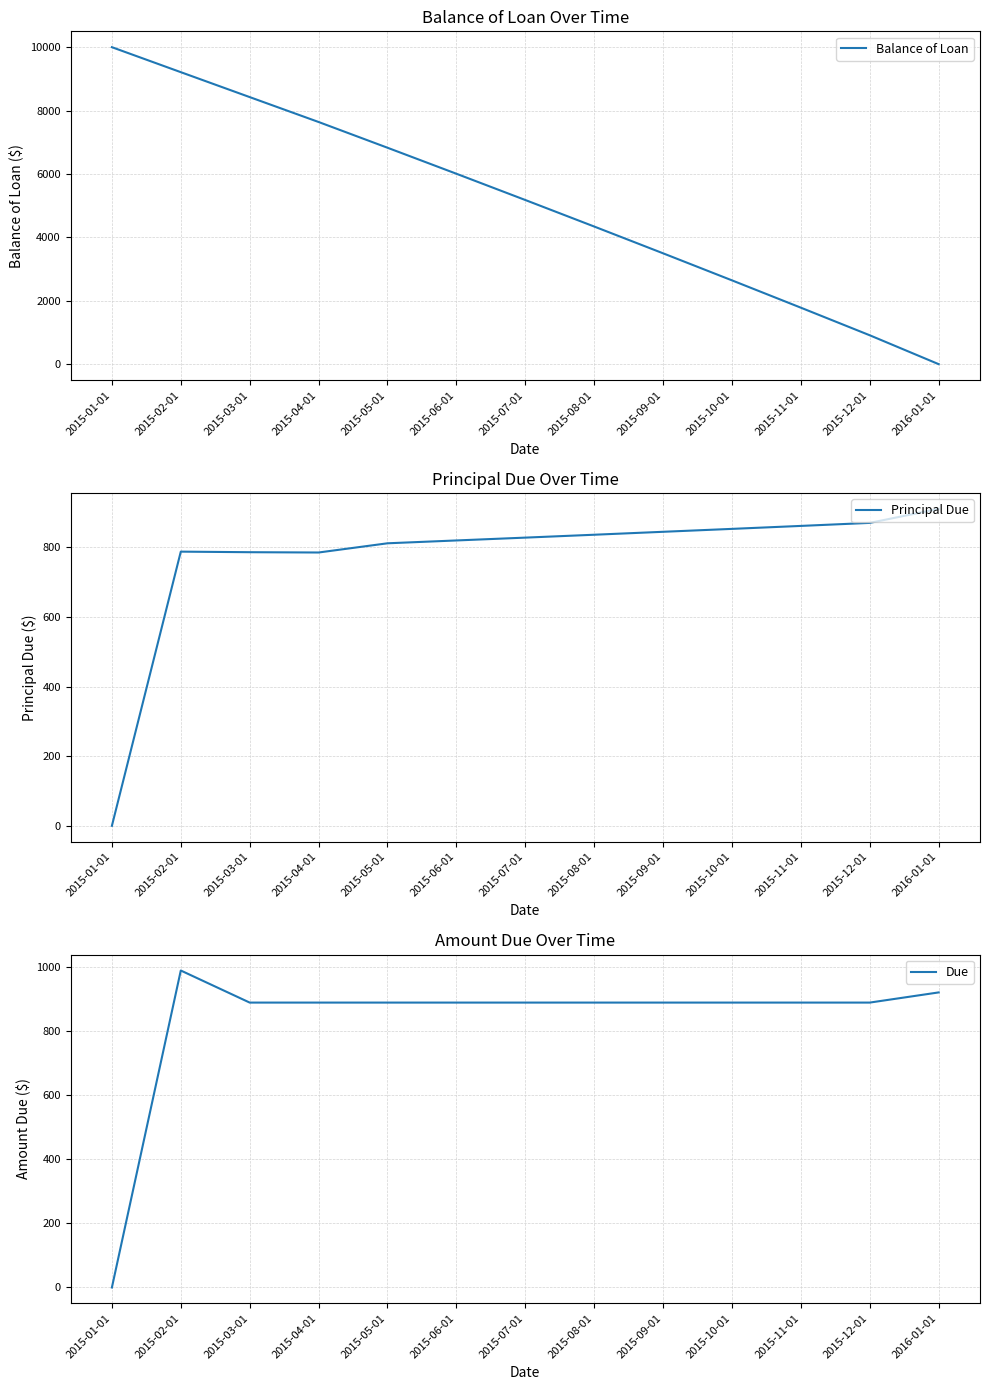

Where is Due nearest to the value 494?

2015-03-01